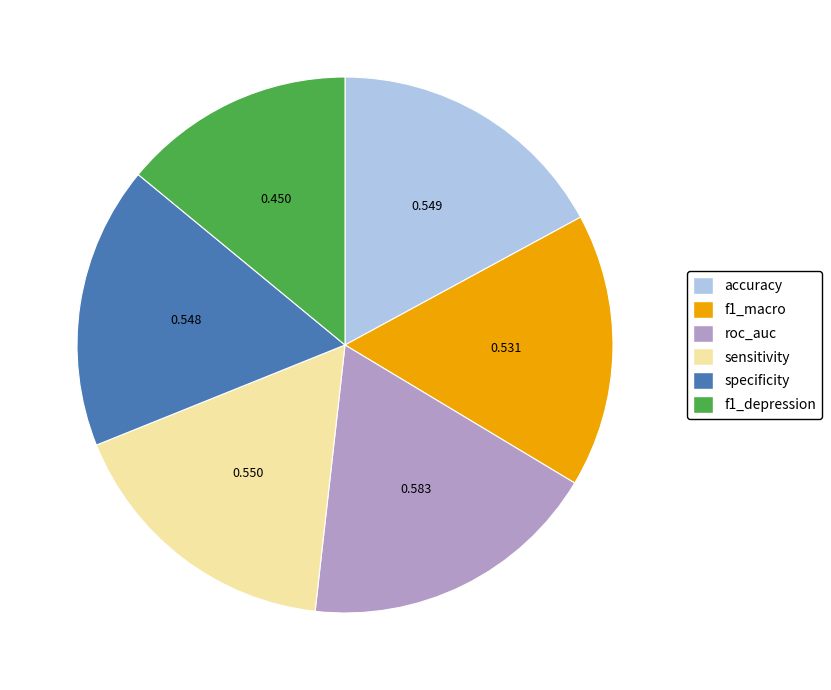

Does f1_depression represent more than half of the total?

No